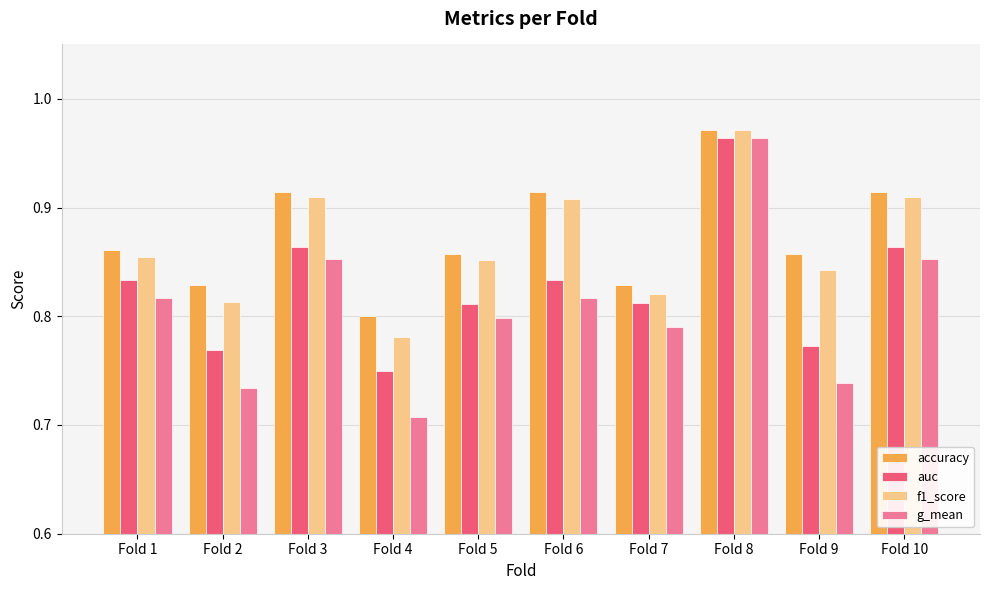

Which series has the largest total across all categories?

accuracy